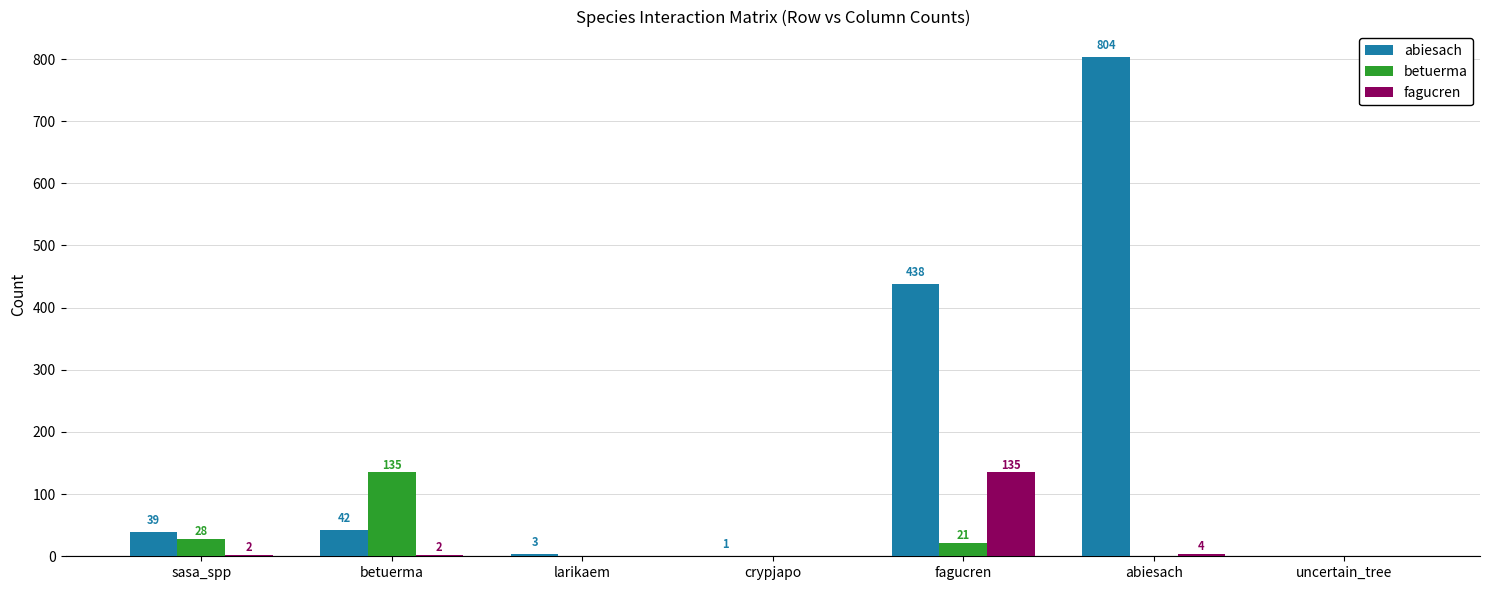

Reading left to right, list all the values displayed in this chart.

abiesach: 39	42	3	1	438	804	0
betuerma: 28	135	0	0	21	0	0
fagucren: 2	2	0	0	135	4	0